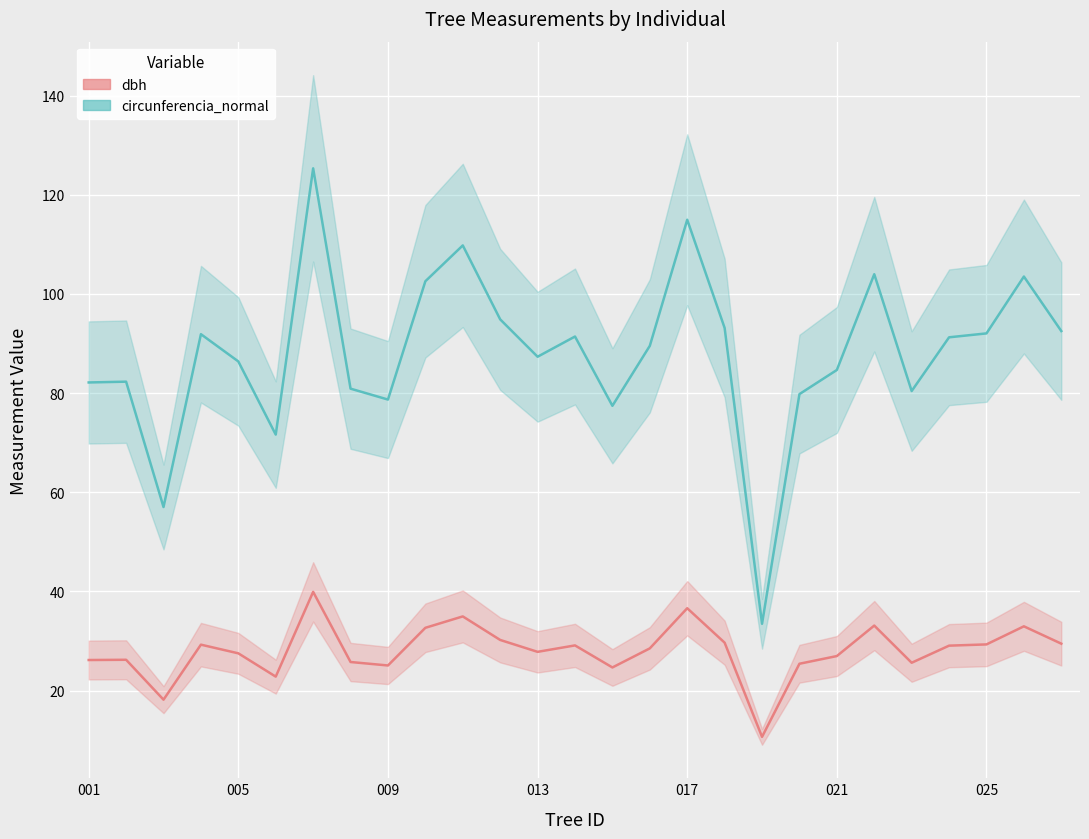

Does the chart display data point markers on the line(s)?

No